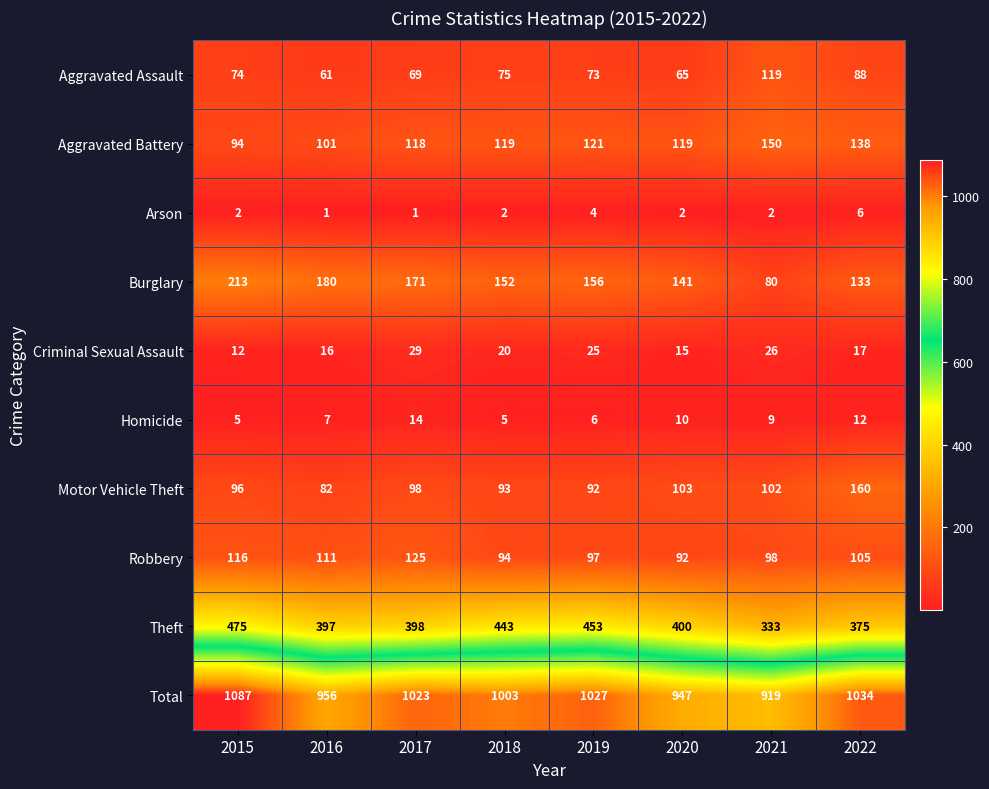

At which category is the sum across all series the highest?

2015